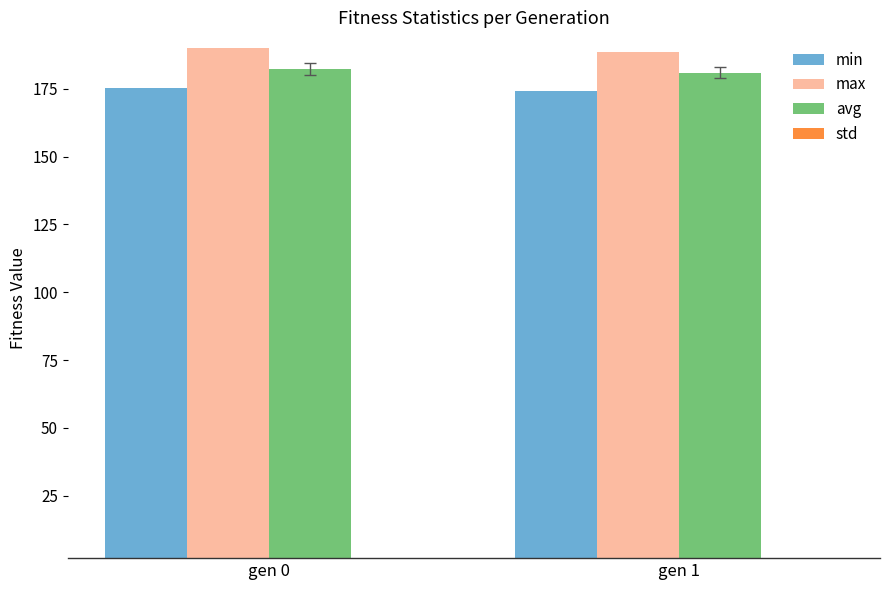

What is the average value of the std series?

2.1